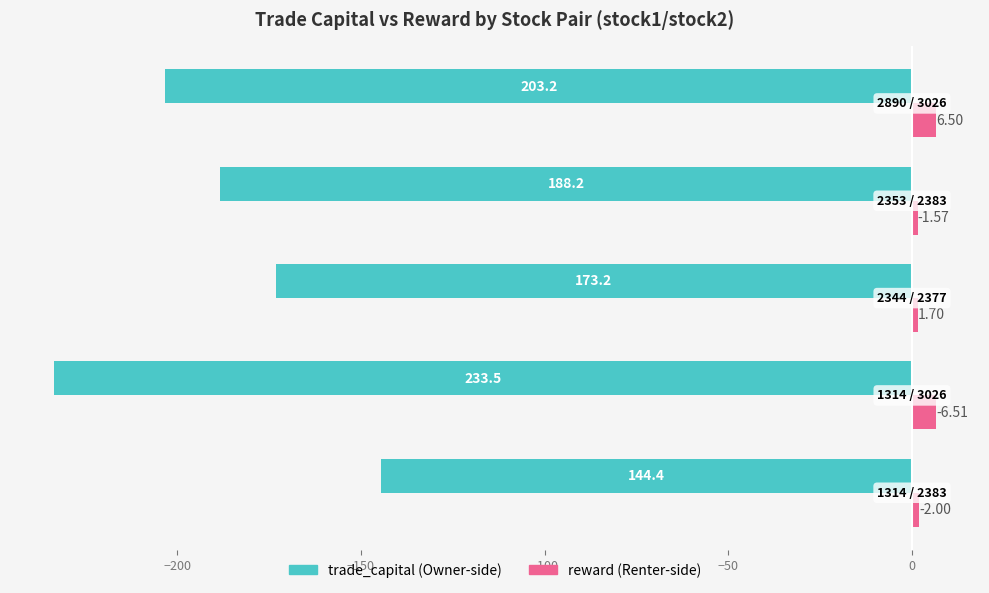

What is the maximum value shown in the chart?

6.5